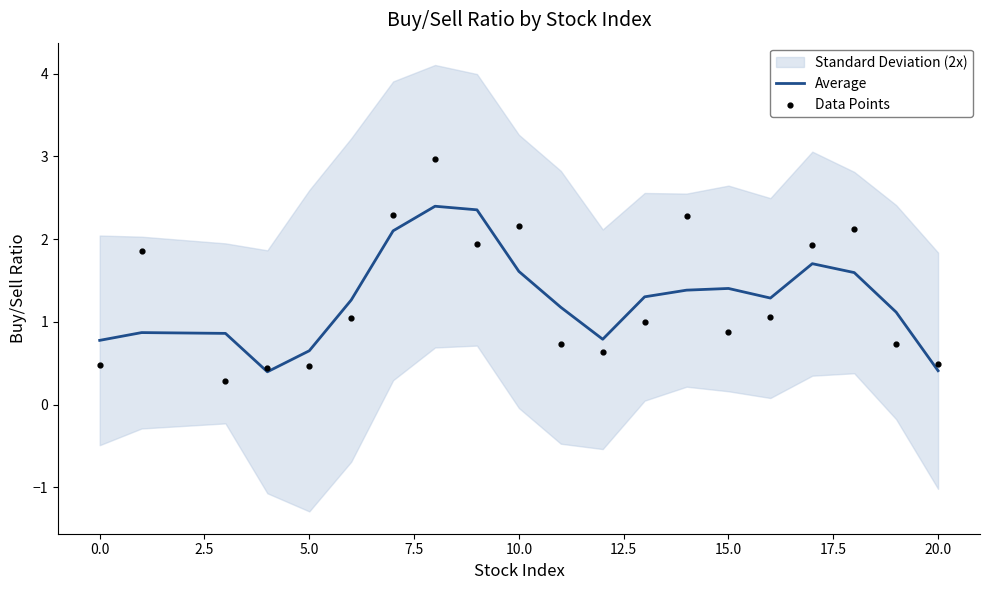

The Average series shows 0.3 at 15.0. True or false?

False